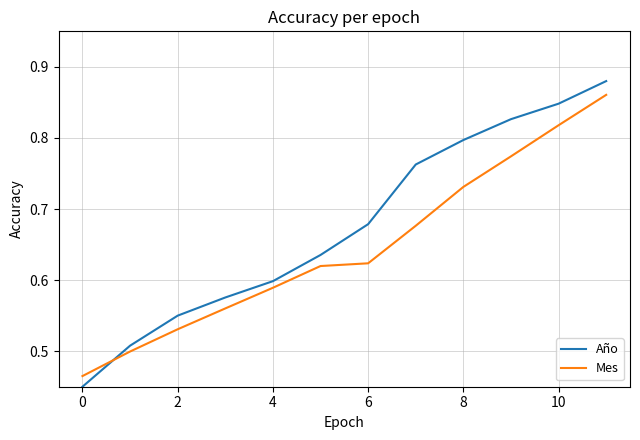

Which series has the widest spread of values?

Año